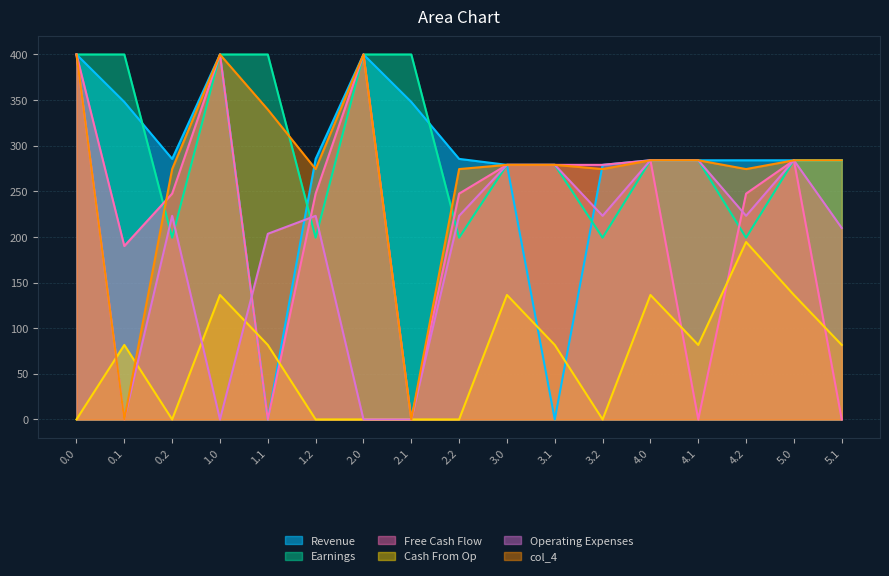

Which series has the largest range (max minus min)?

col_4